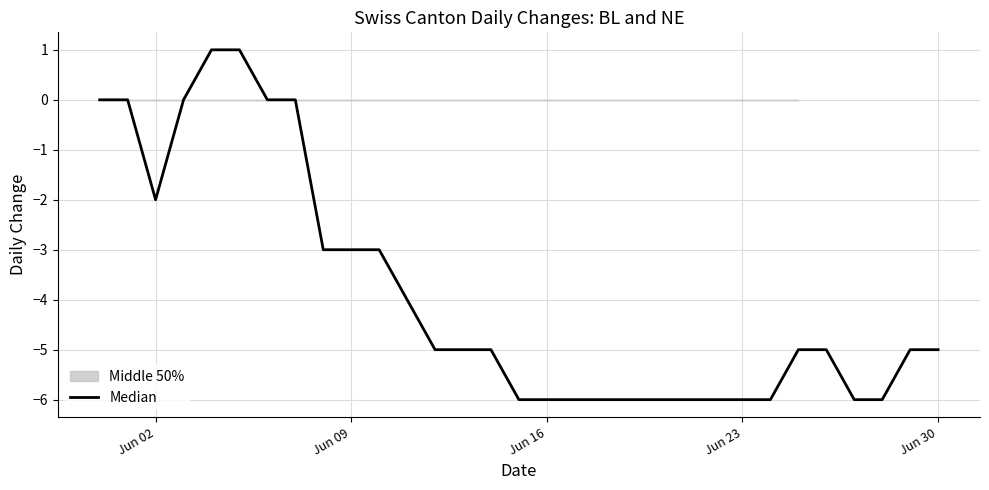

What is the average value?

-4